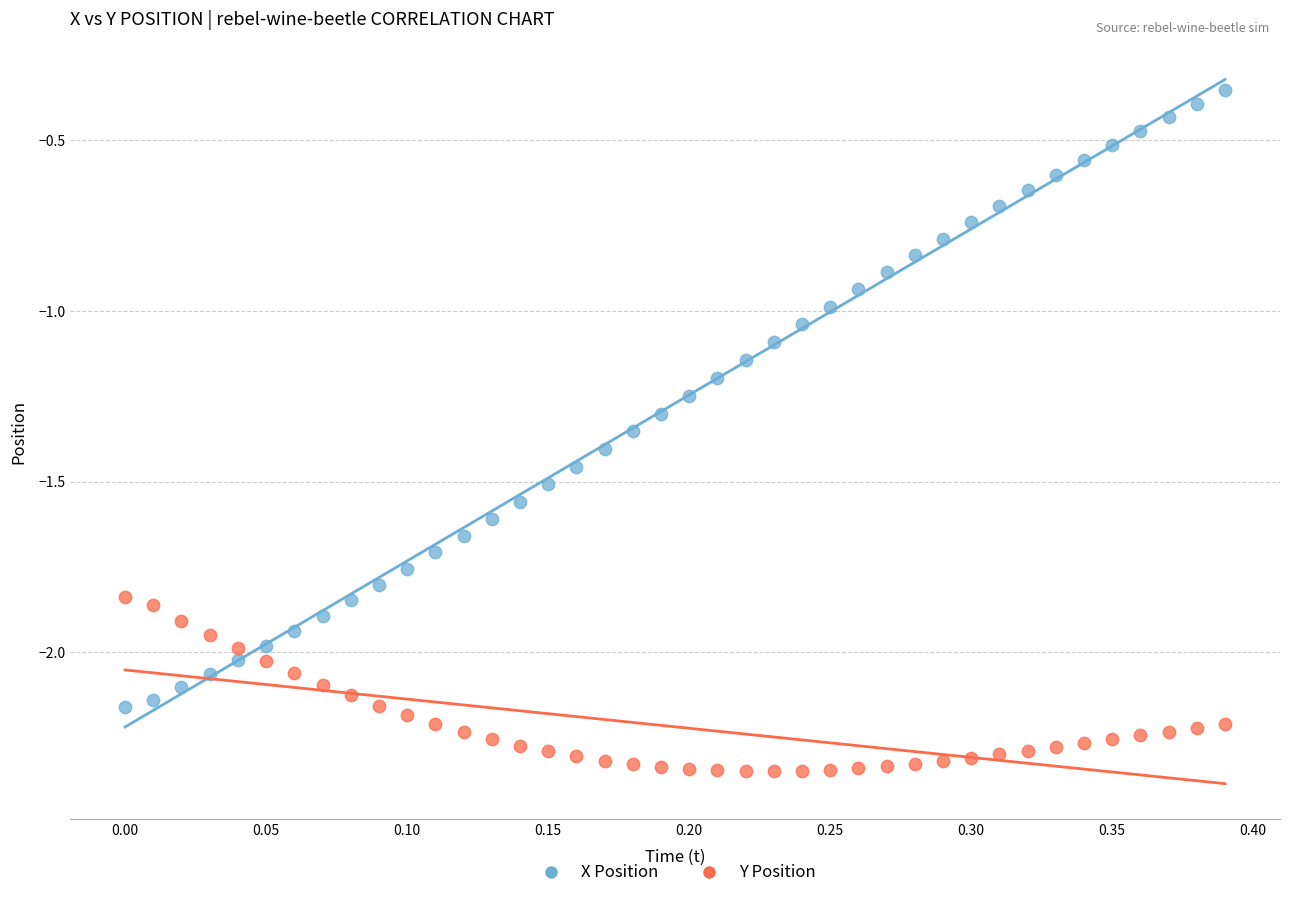

Across all data points, what is the range of X values (max minus min)?

0.4